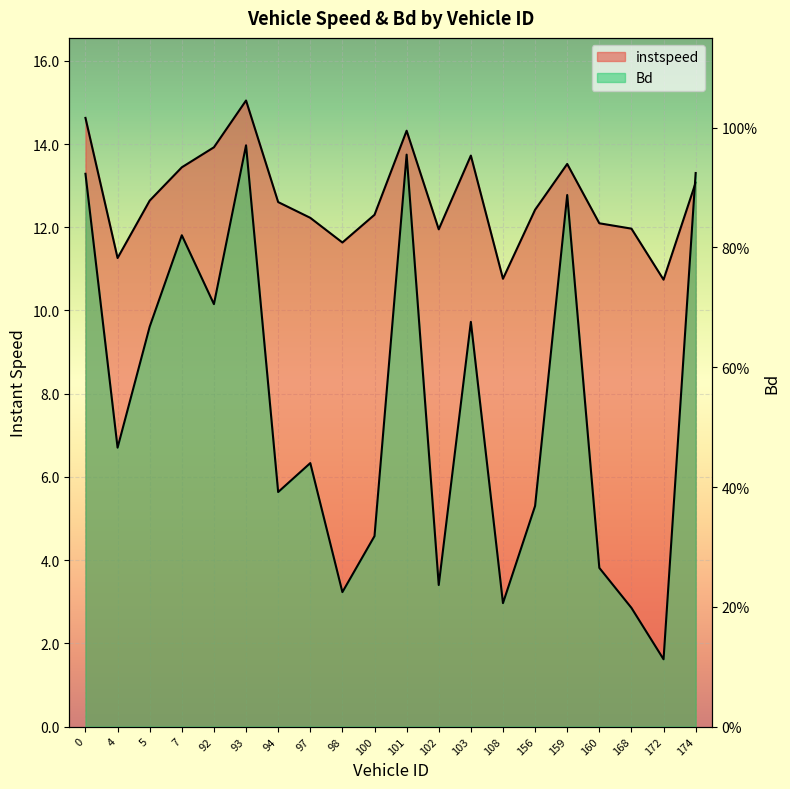

True or false: instspeed and Bd cross at least once.

False